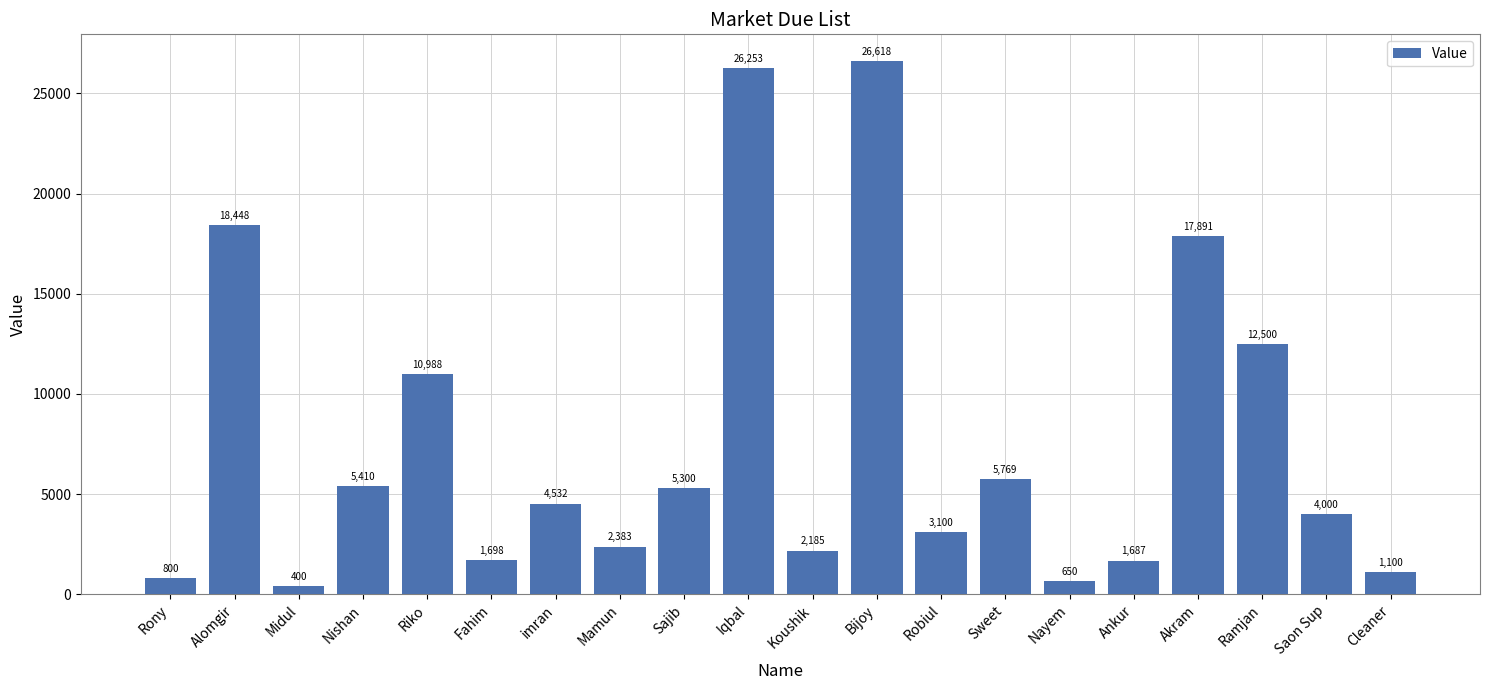

What is the greatest value displayed?

26618